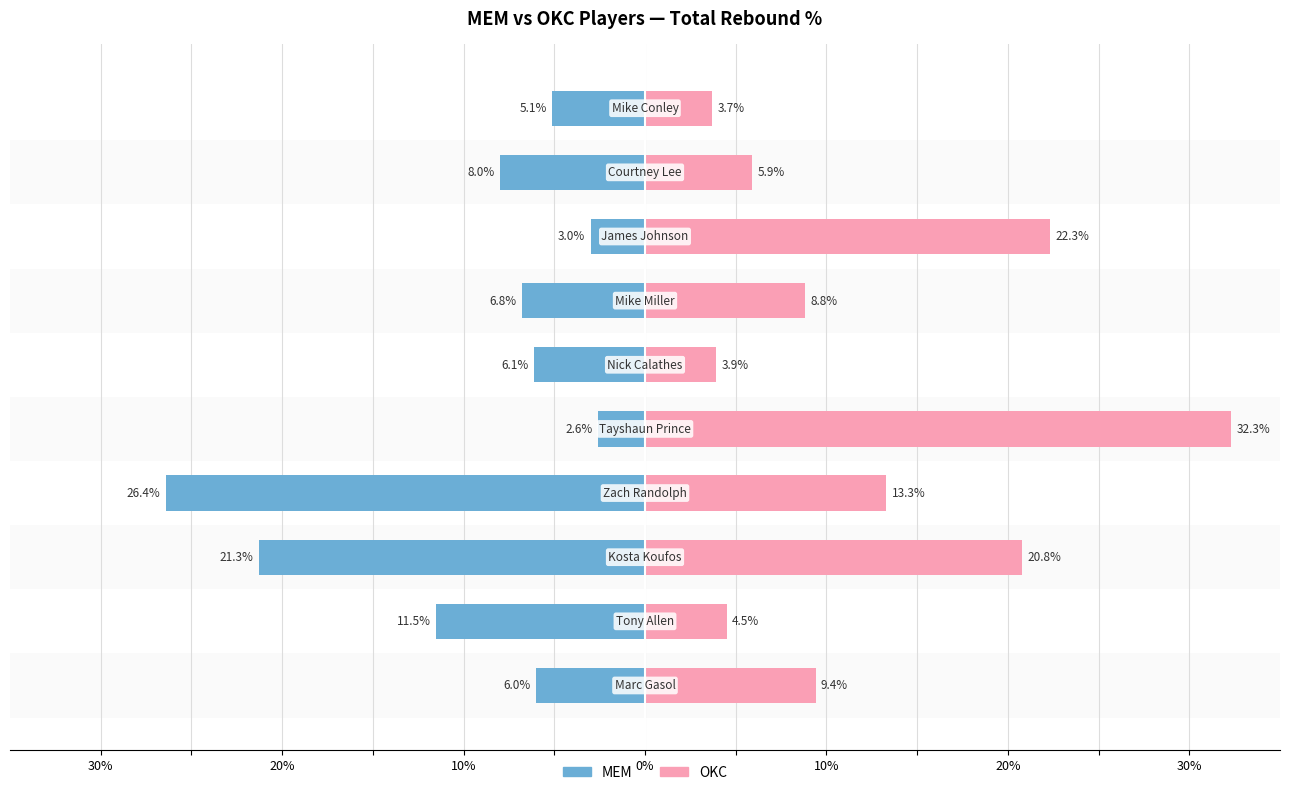

Which series has the widest spread of values?

OKC